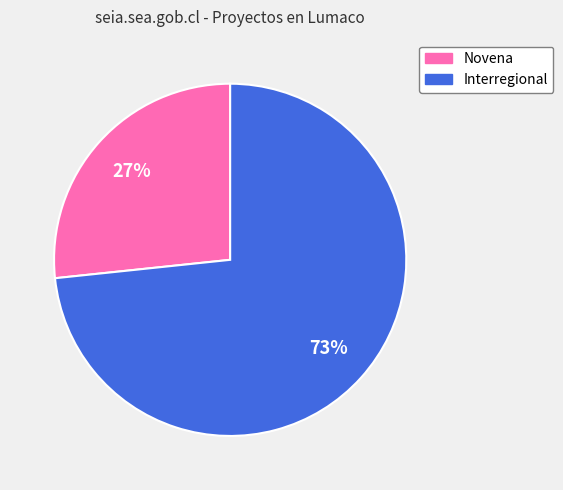

To the nearest percent, what portion does Interregional represent?

73%